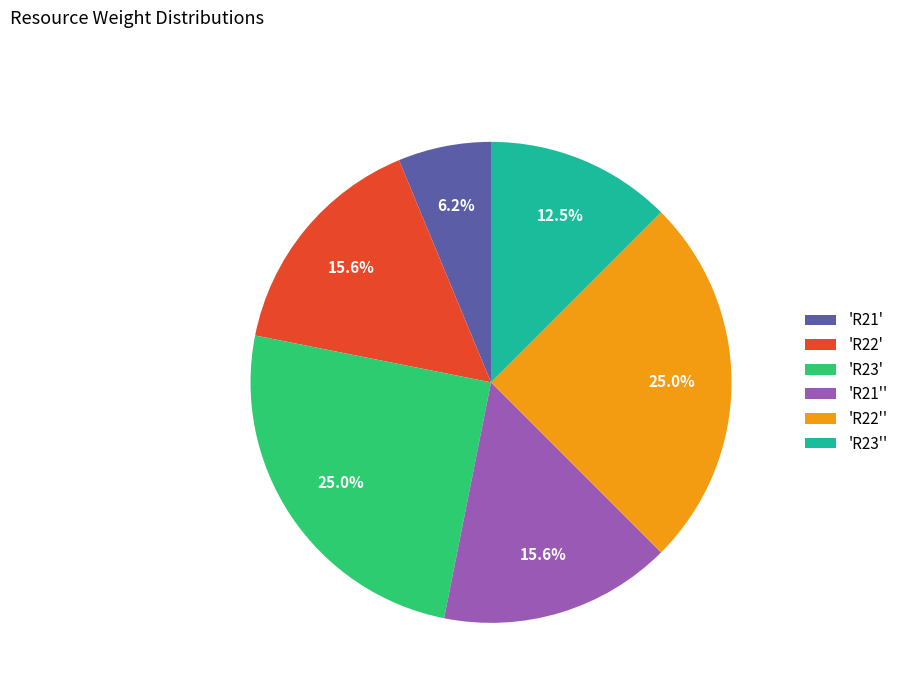

Which slice is the smallest?

'R21'